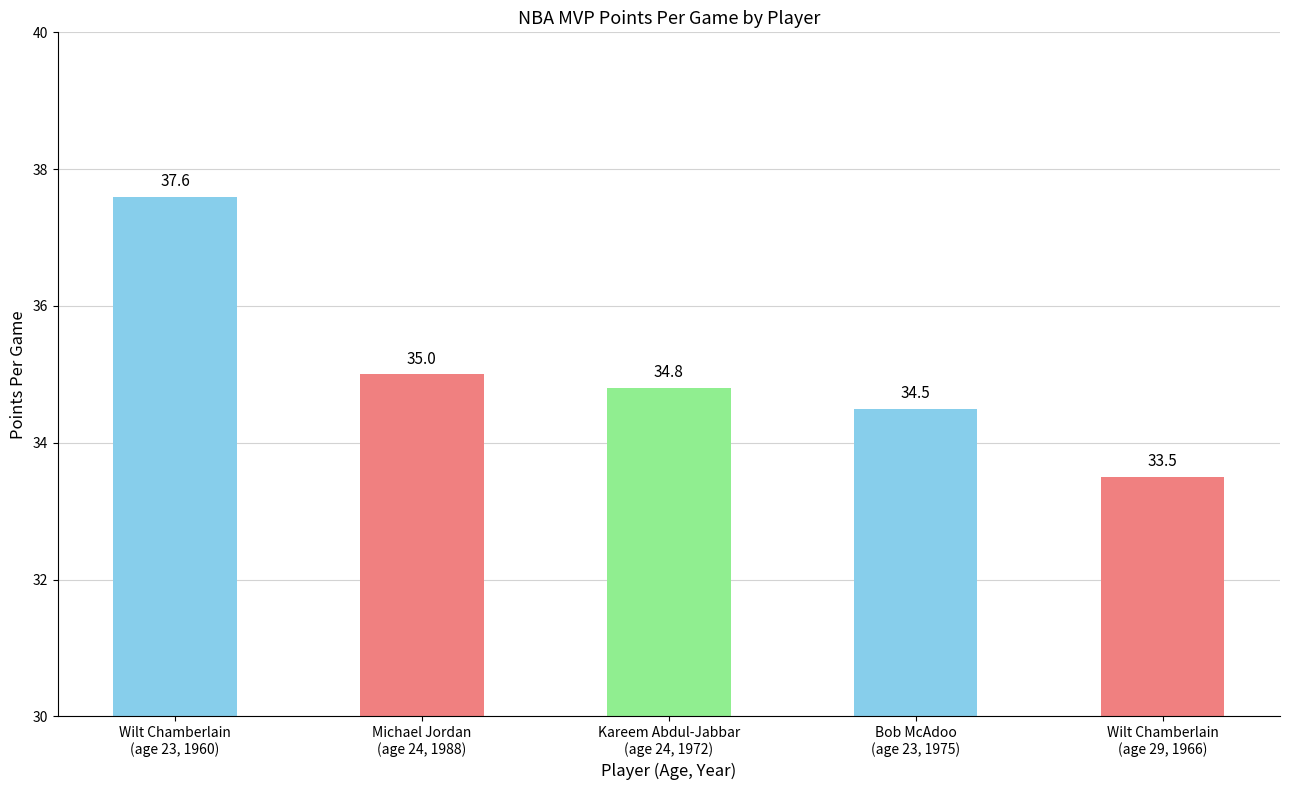

What is the sum of all values?

175.4